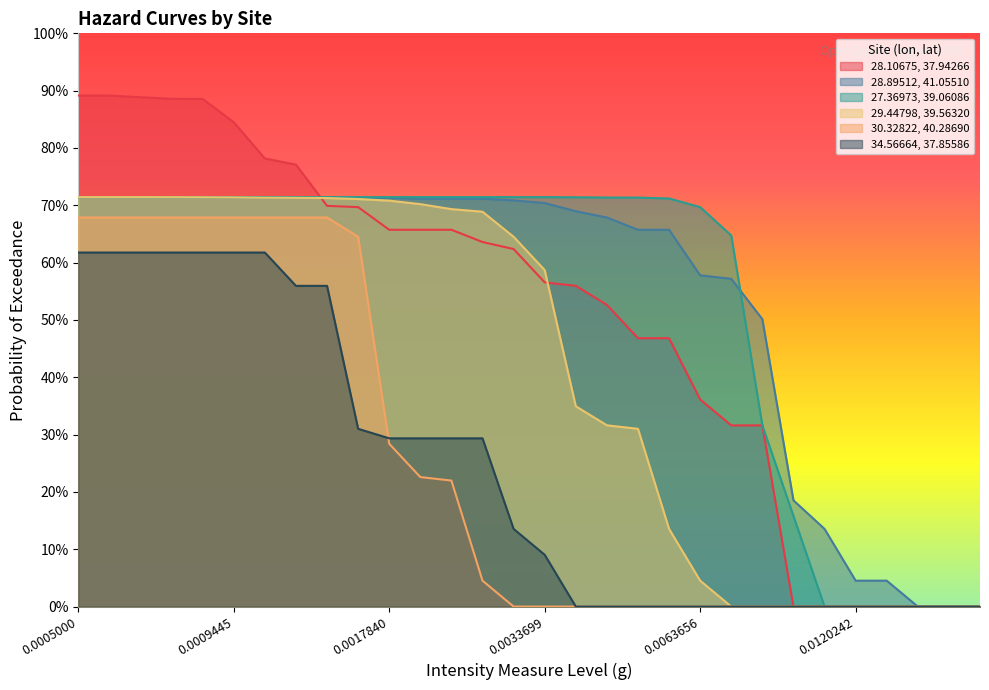

What is the difference between the second highest and minimum values in the 29.44798, 39.56320 series?

0.7